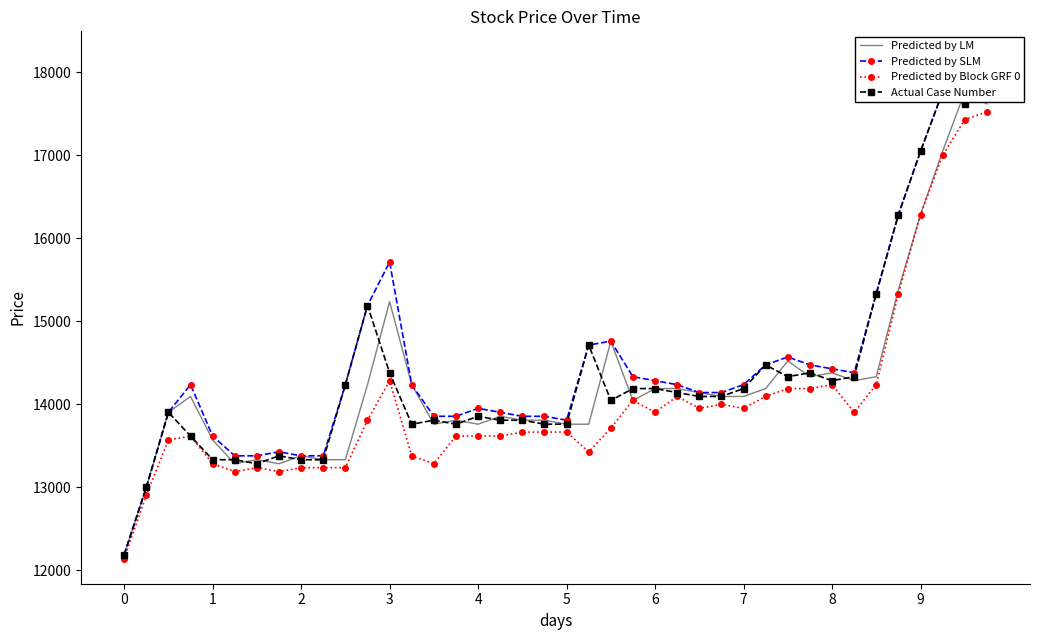

What value does the Predicted by SLM series have at 14?

13857